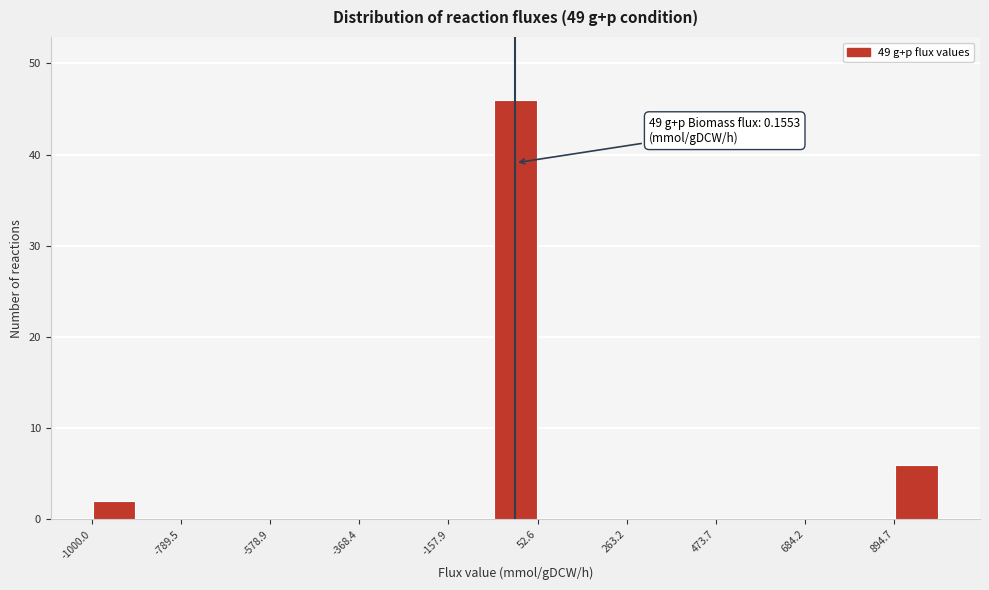

Read against the x-axis, roughly where is the centre of the tallest bar?

0